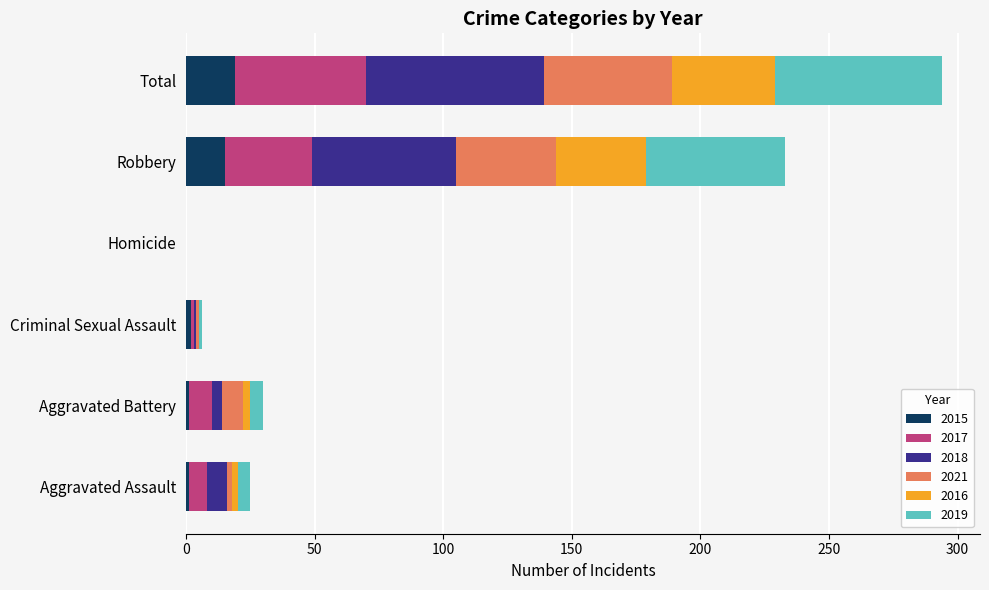

True or false: 2015 has a value of 19 at Total.

True